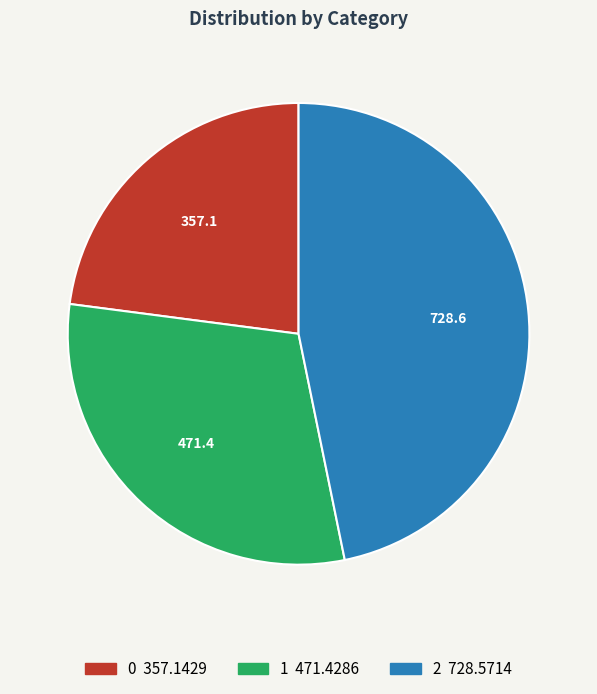

Combined, do 2 and 1 account for over 50%?

Yes